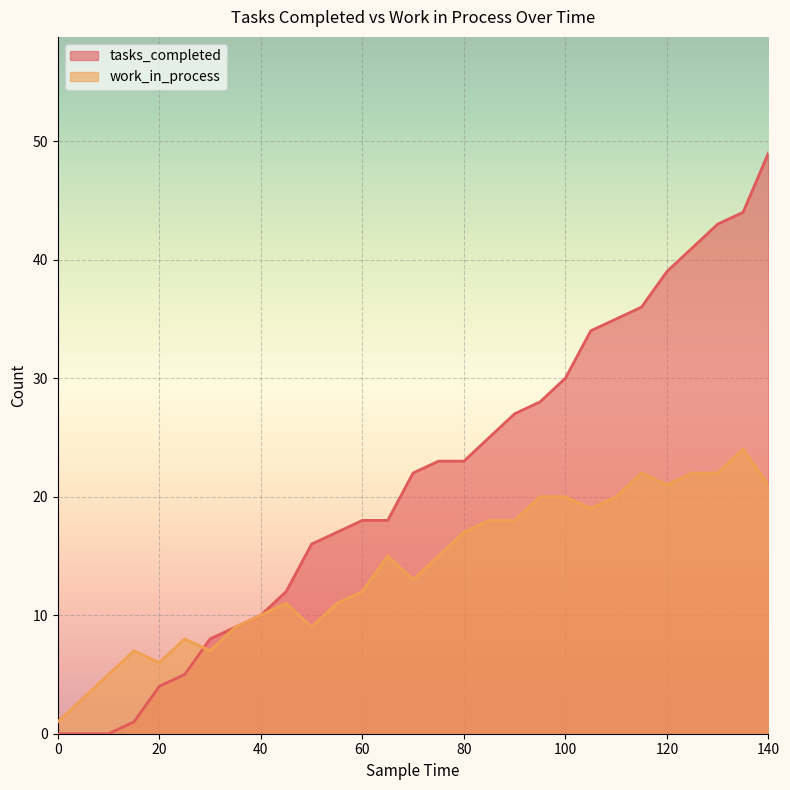

What is the minimum value for work_in_process?

1